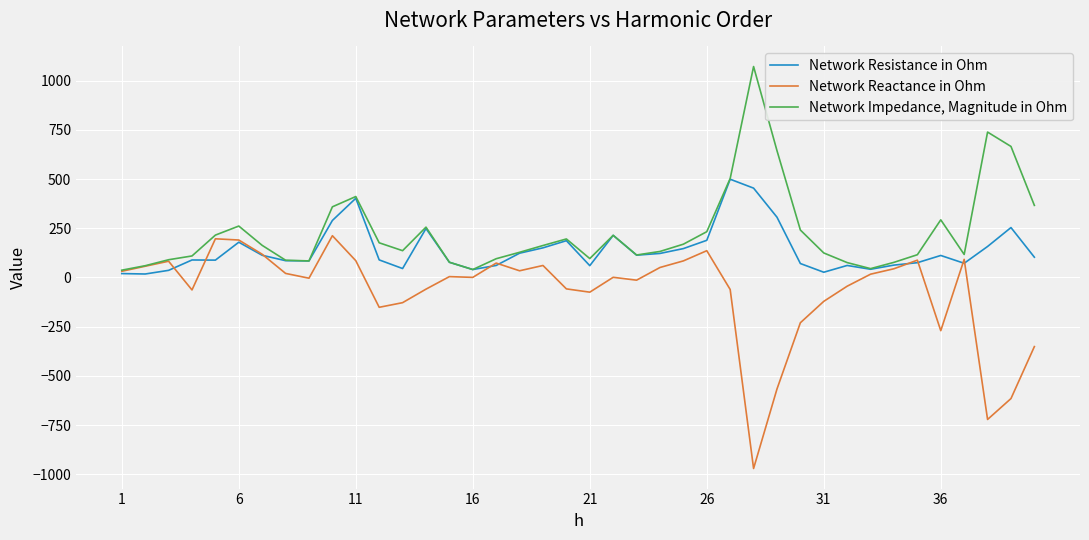

What is the maximum value shown in the chart?

1071.6